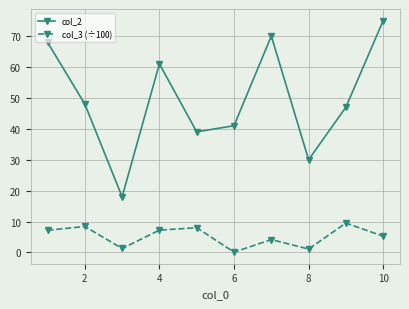

Does the chart display data point markers on the line(s)?

Yes